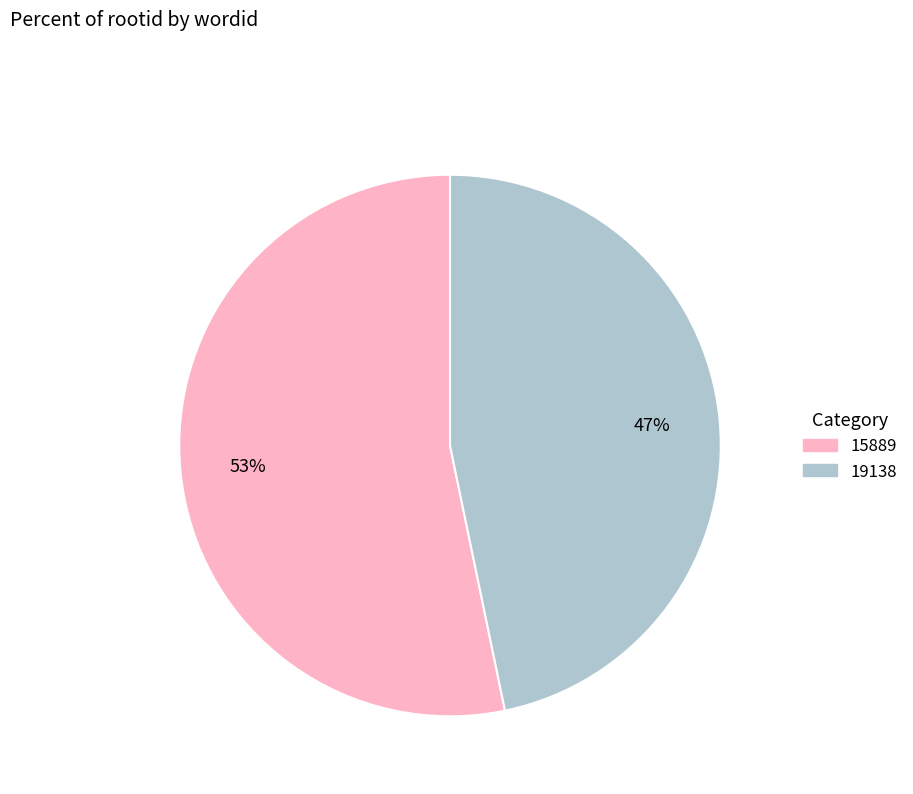

How many segments does this pie chart have?

2